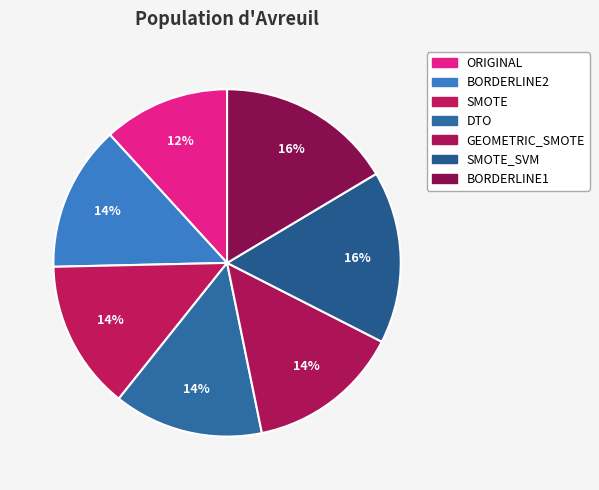

To the nearest percent, what percentage of the pie is DTO?

14%